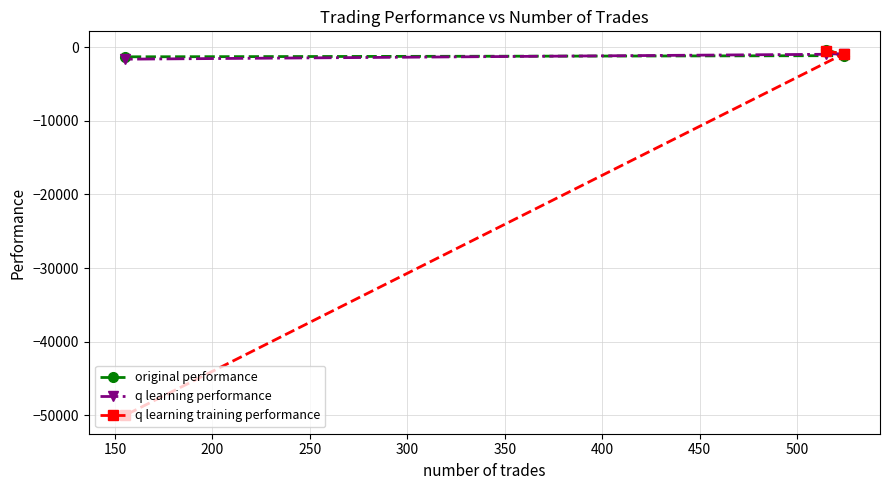

What is the greatest value displayed?

-344.1